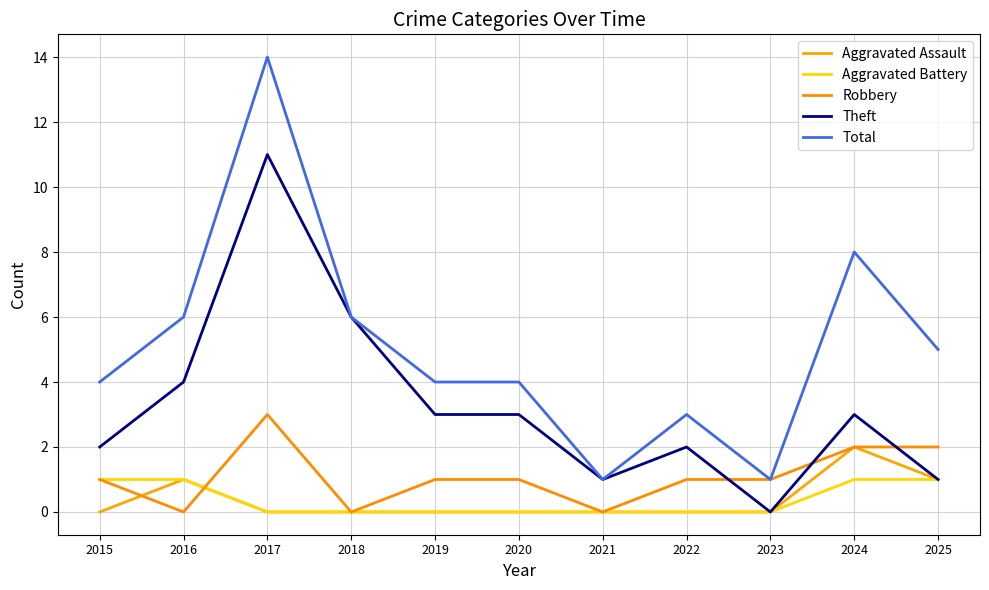

Does the chart display data point markers on the line(s)?

No